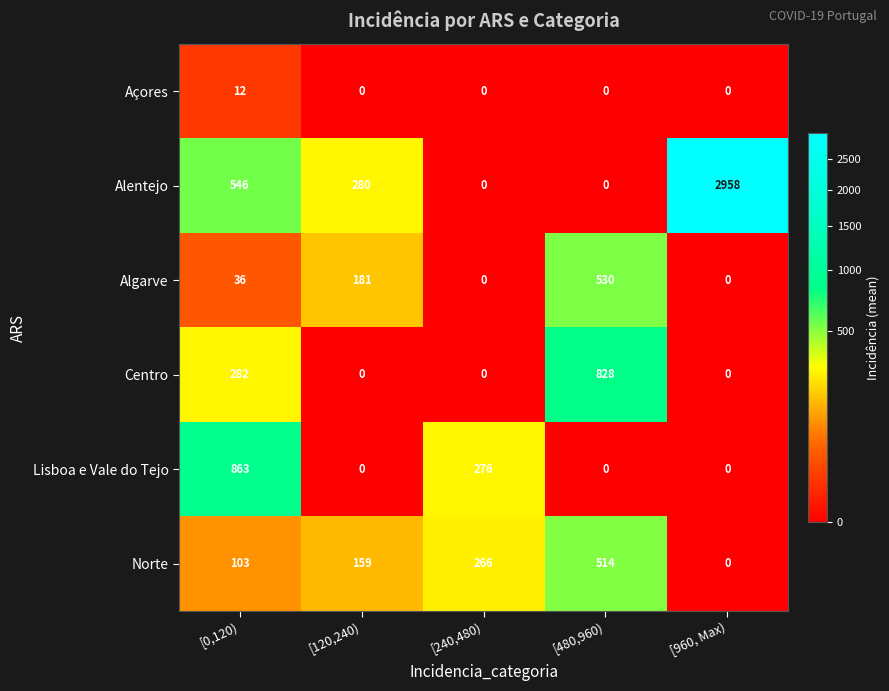

Reading left to right, extract all data points from this chart.

Açores: 12	0	0	0	0
Alentejo: 546	280	0	0	2958
Algarve: 36	181	0	530	0
Centro: 282	0	0	828	0
Lisboa e Vale do Tejo: 863	0	276	0	0
Norte: 103	159	266	514	0